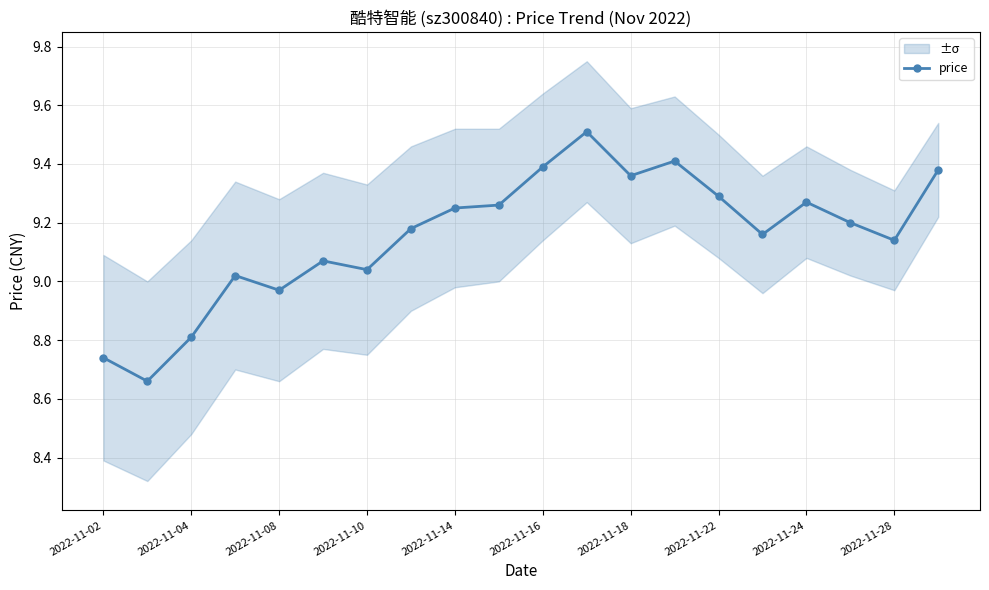

What is the maximum value for price?

9.5